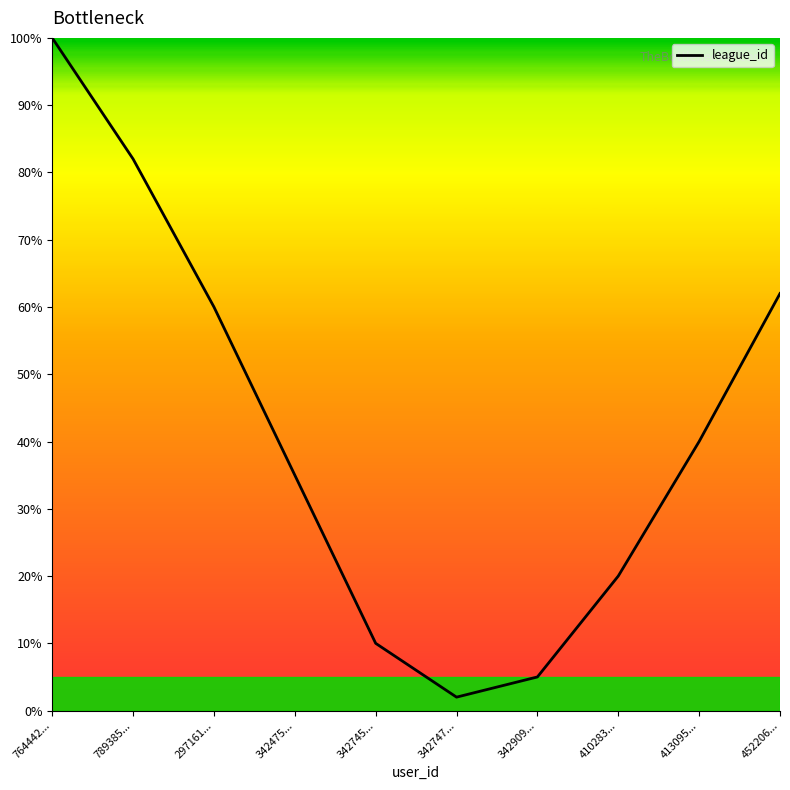

At which label is the value closest to 51?

297161...